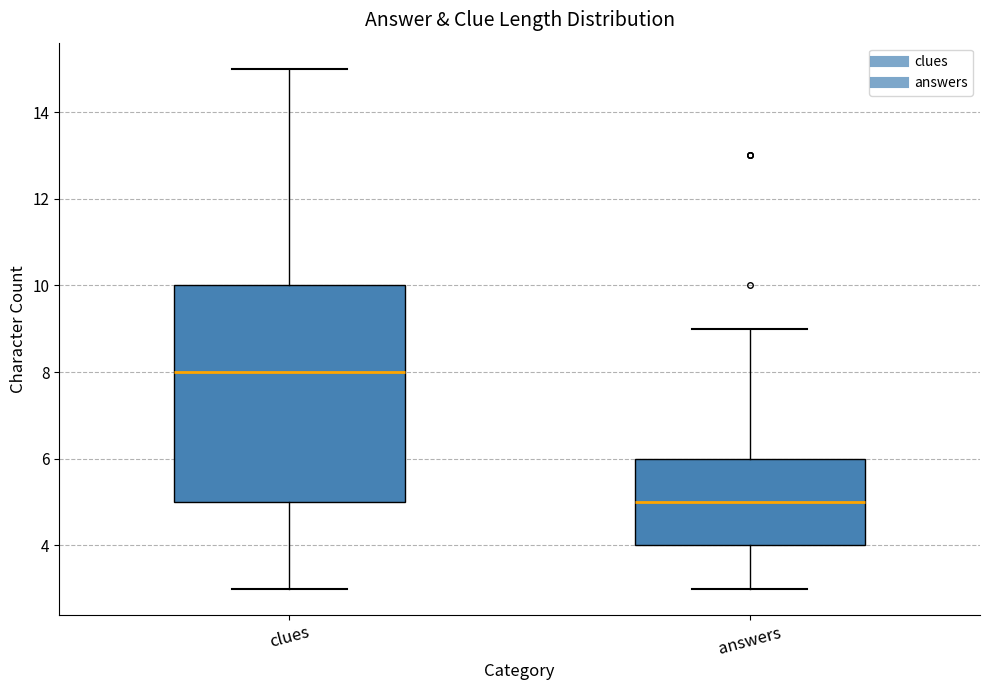

Reading left to right, read every box against the y-axis: the position of its median line, the range the box covers, and the ends of its whiskers. The values are not printed on the chart, so give them approximately, as read against the axis.

clues: median 8, box 5 to 10, whiskers 3 to 15
answers: median 5, box 4 to 6, whiskers 3 to 9